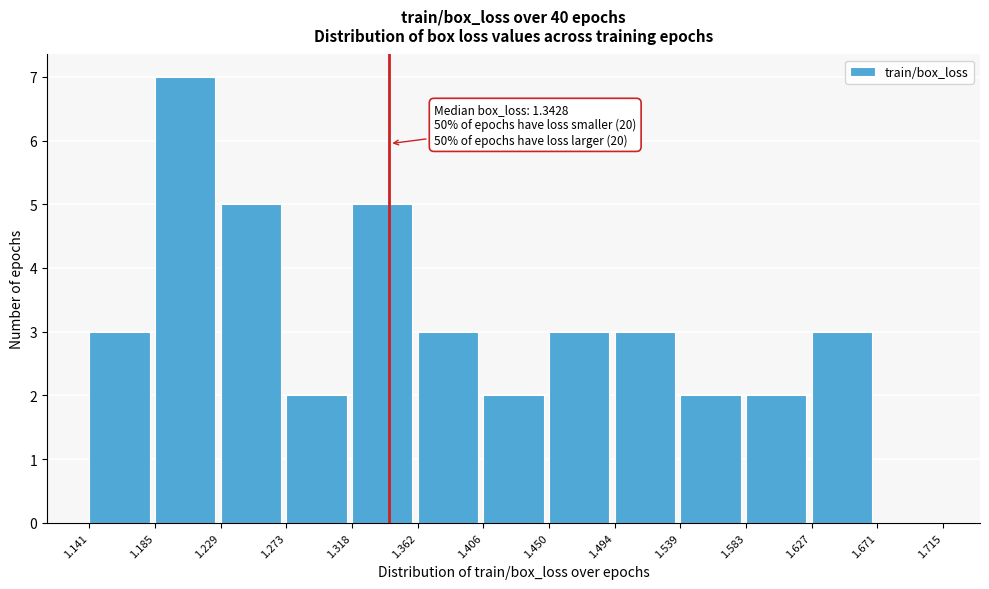

Over which range of the x-axis is the bar tallest?

1.185 to 1.229